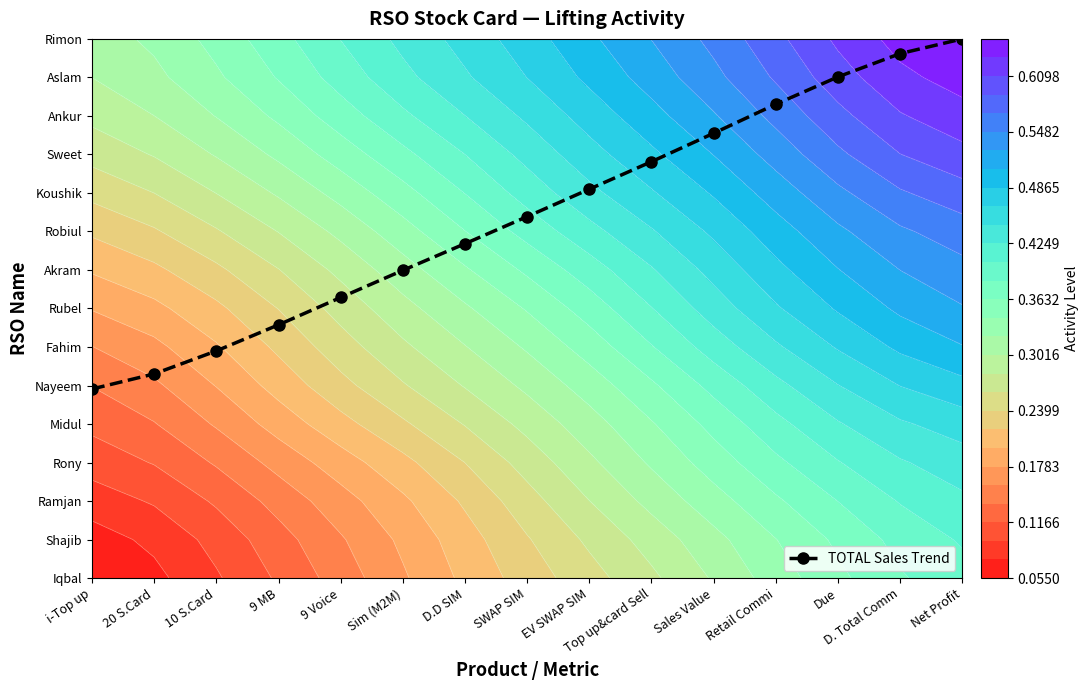

Between 9 MB and Top up&card Sell, which is larger?

Top up&card Sell